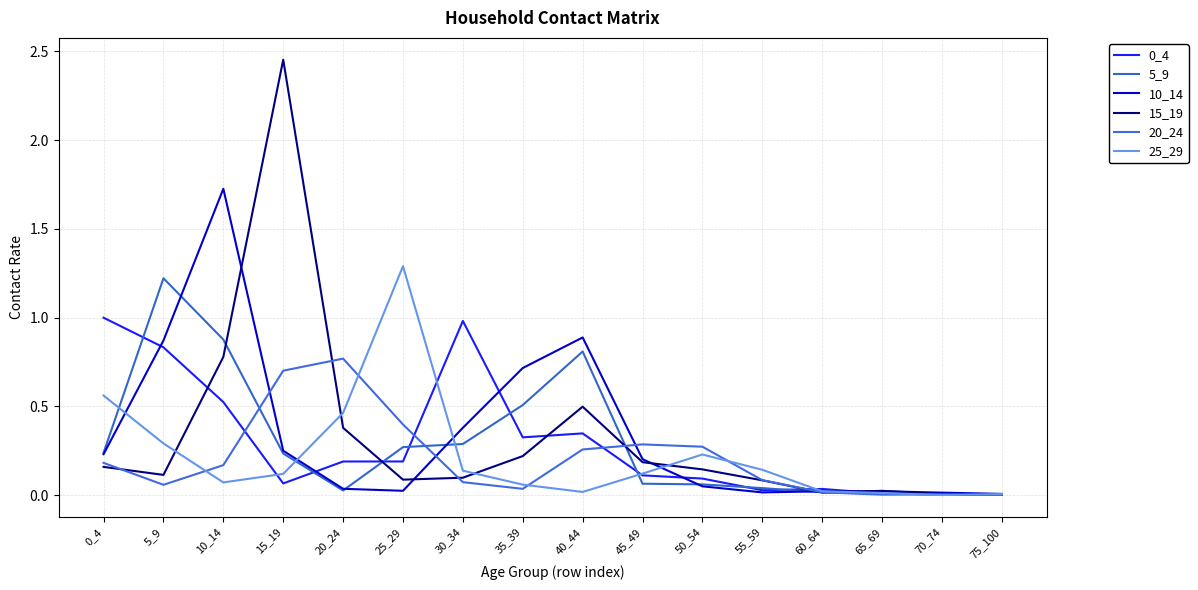

What is the total value across all series at 20_24?

1.9